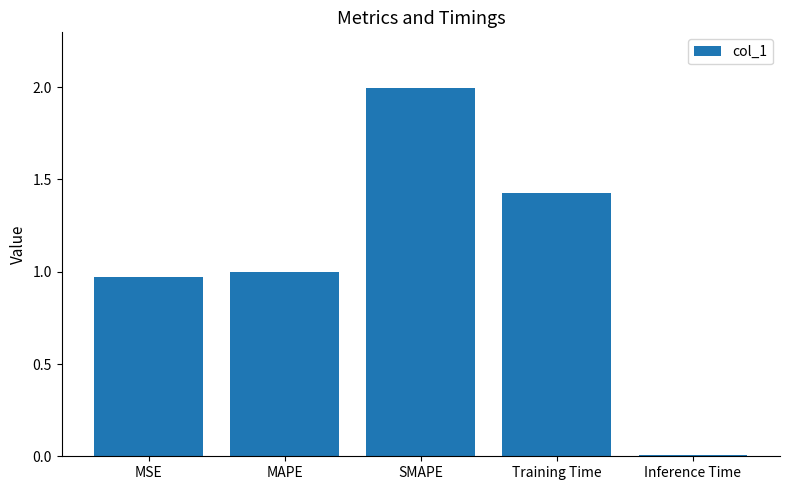

The chart shows a value of 0.0 at Inference Time. True or false?

True